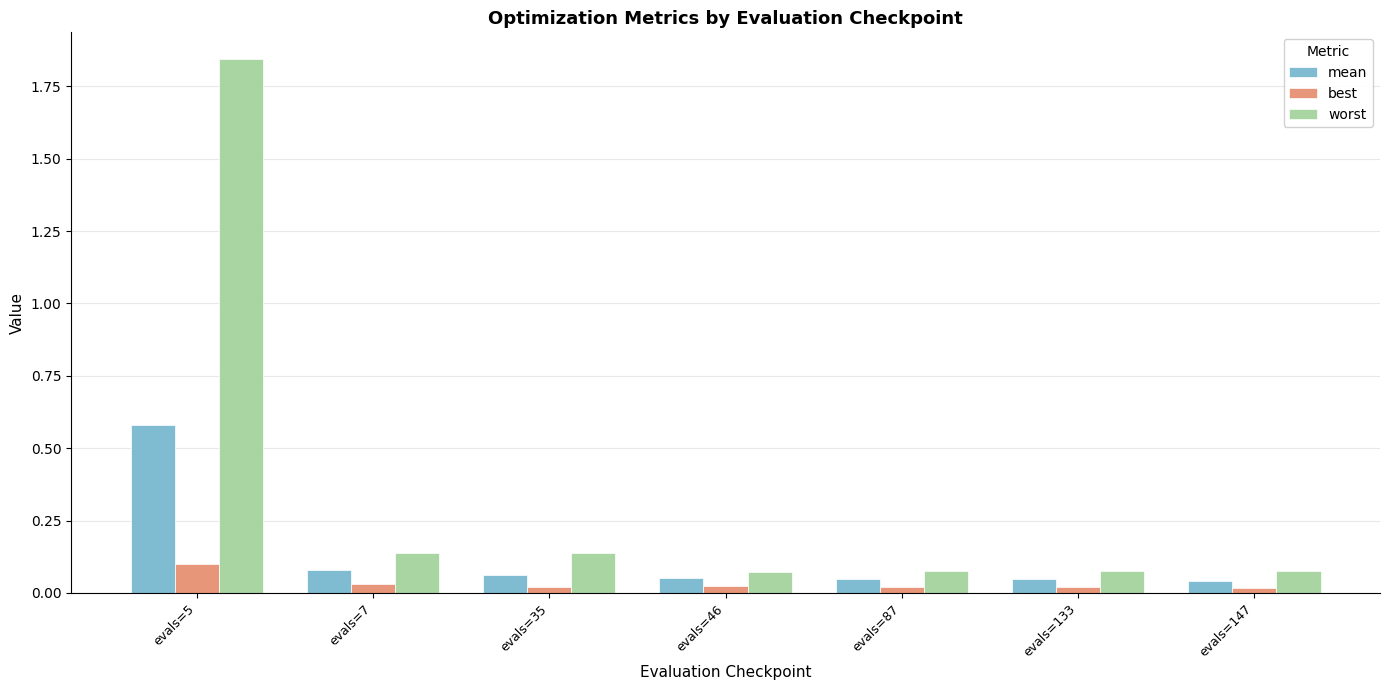

Which series has the largest range (max minus min)?

worst